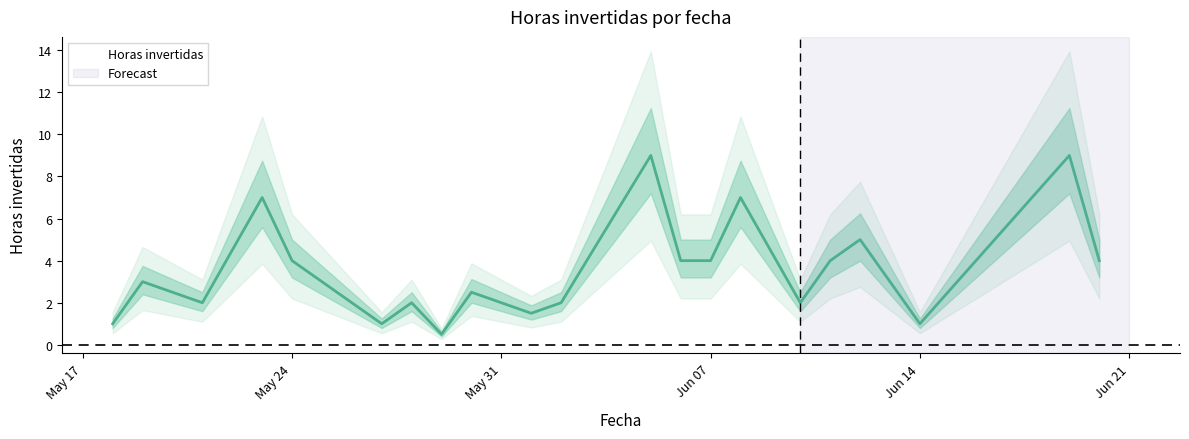

How many interior local peaks (higher than both neighbors) does the data have?

8